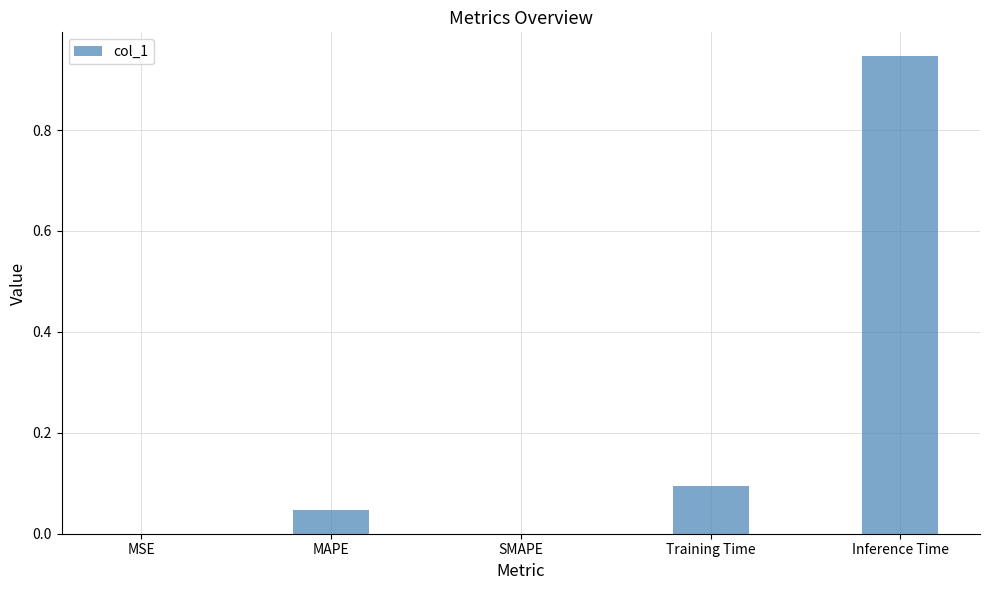

The chart shows a value of 0.0 at SMAPE. True or false?

True